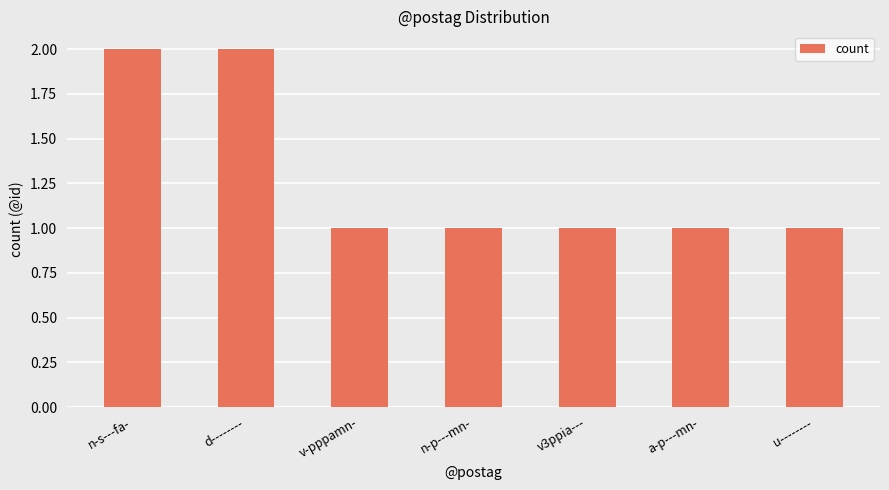

True or false: the data shows 1 at n-p---mn-.

True